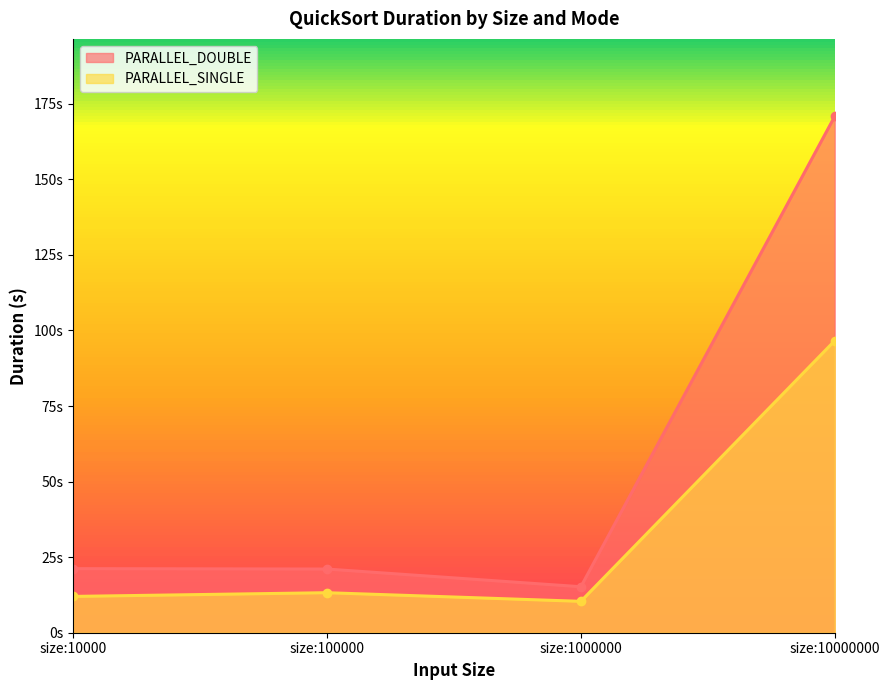

How many interior local valleys does the PARALLEL_DOUBLE series have?

1